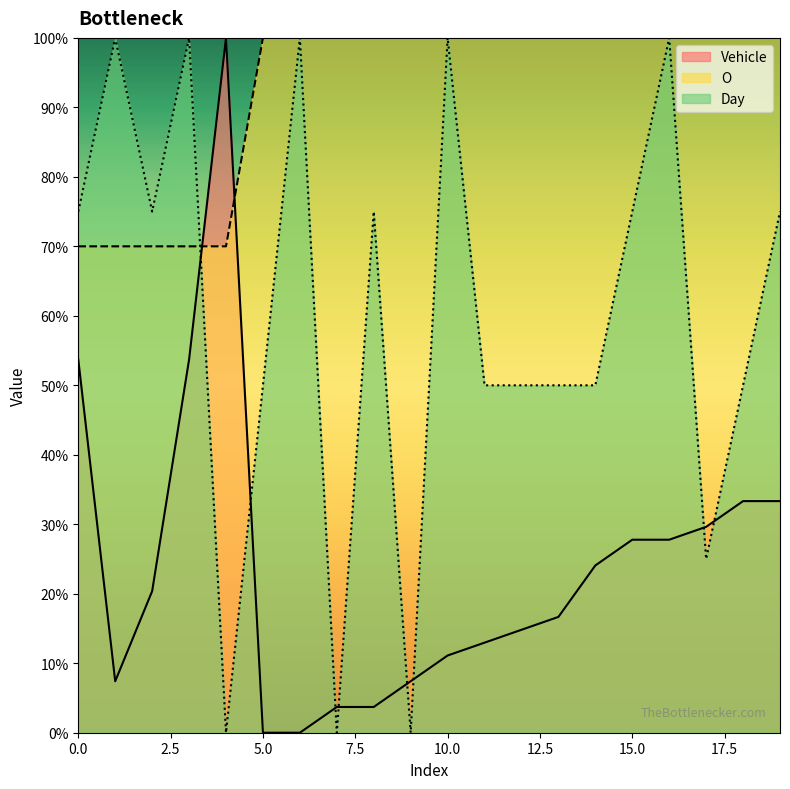

How many values in the Vehicle series are below 20?

10